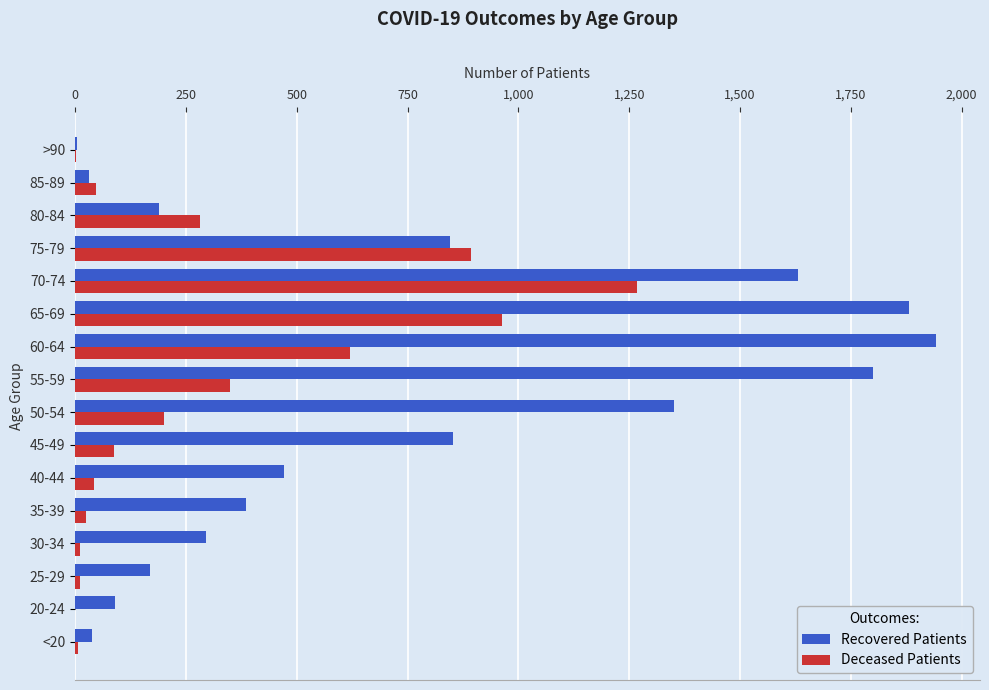

Is the value of Recovered Patients at 60-64 greater than the value of Deceased Patients at 65-69?

Yes